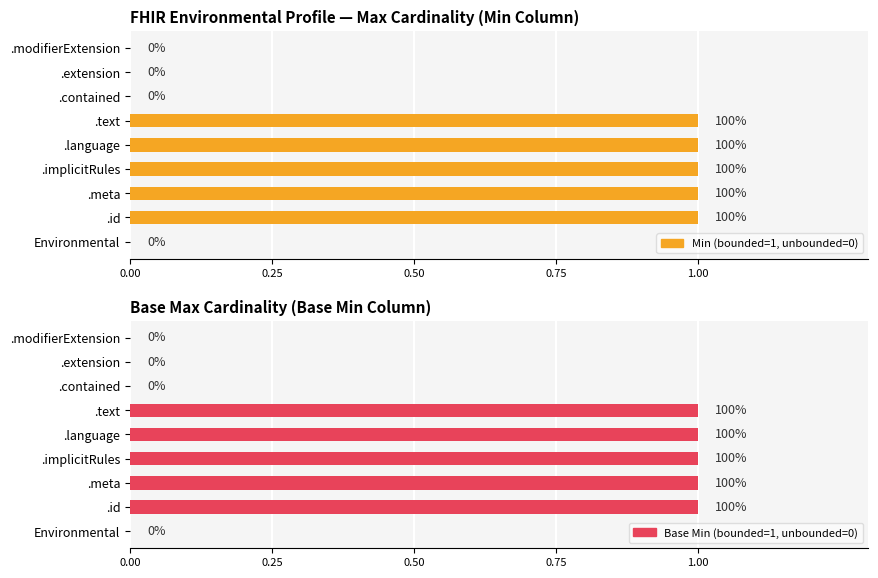

What are all the series names shown in the legend?

Min (bounded=1, unbounded=0), Base Min (bounded=1, unbounded=0)